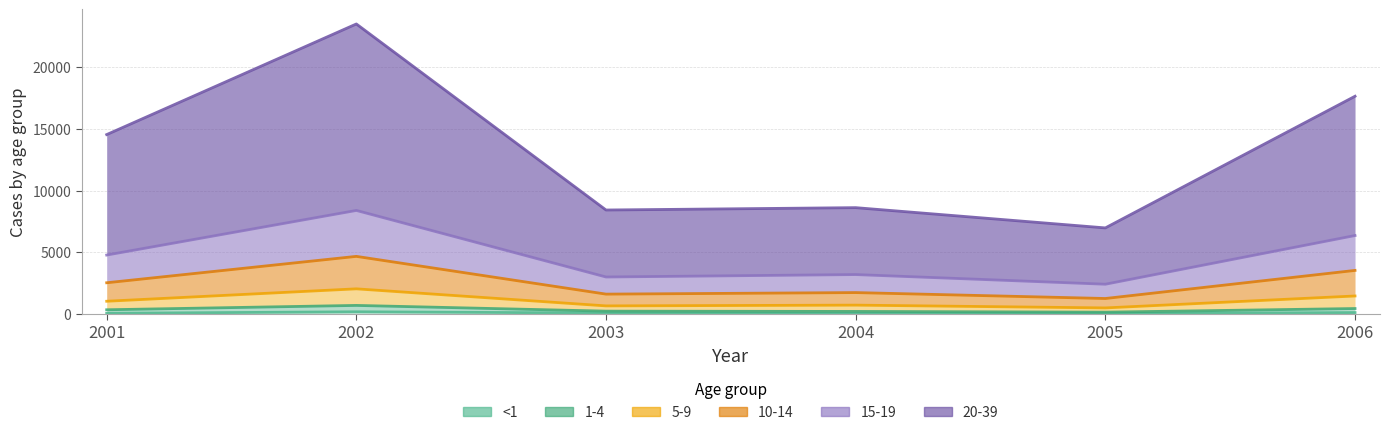

True or false: 20-39 has more than 2 interior local peaks.

False